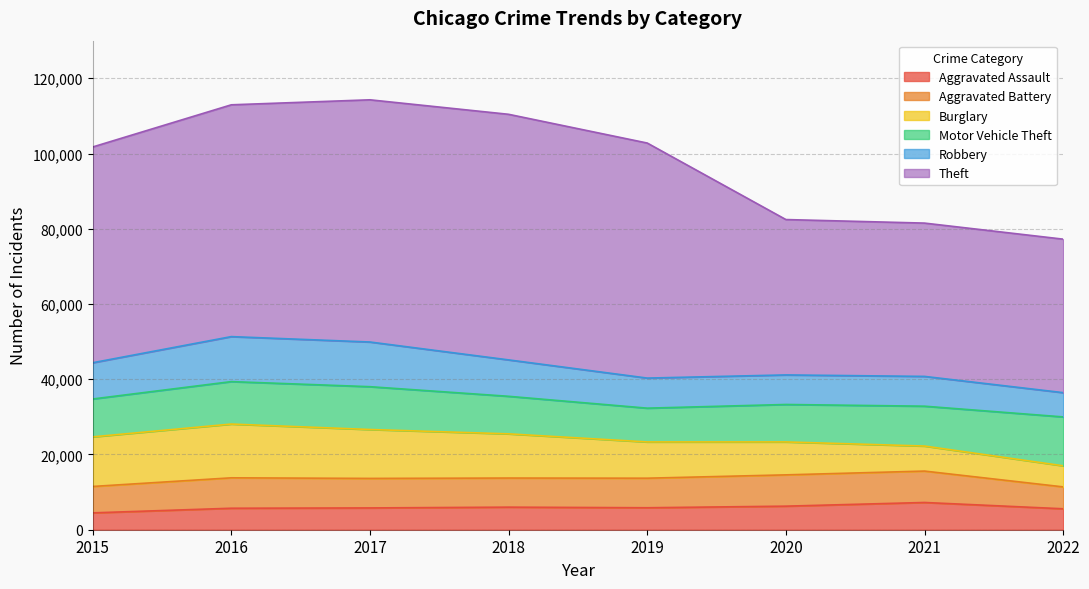

What is the sum of all Burglary values?

82870